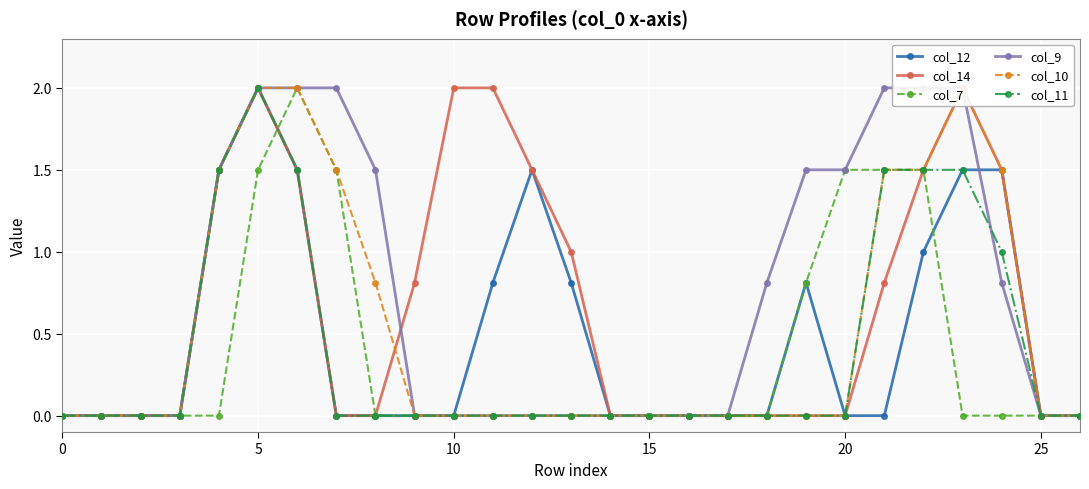

What is the spread (max minus min) of values at 12?

1.5